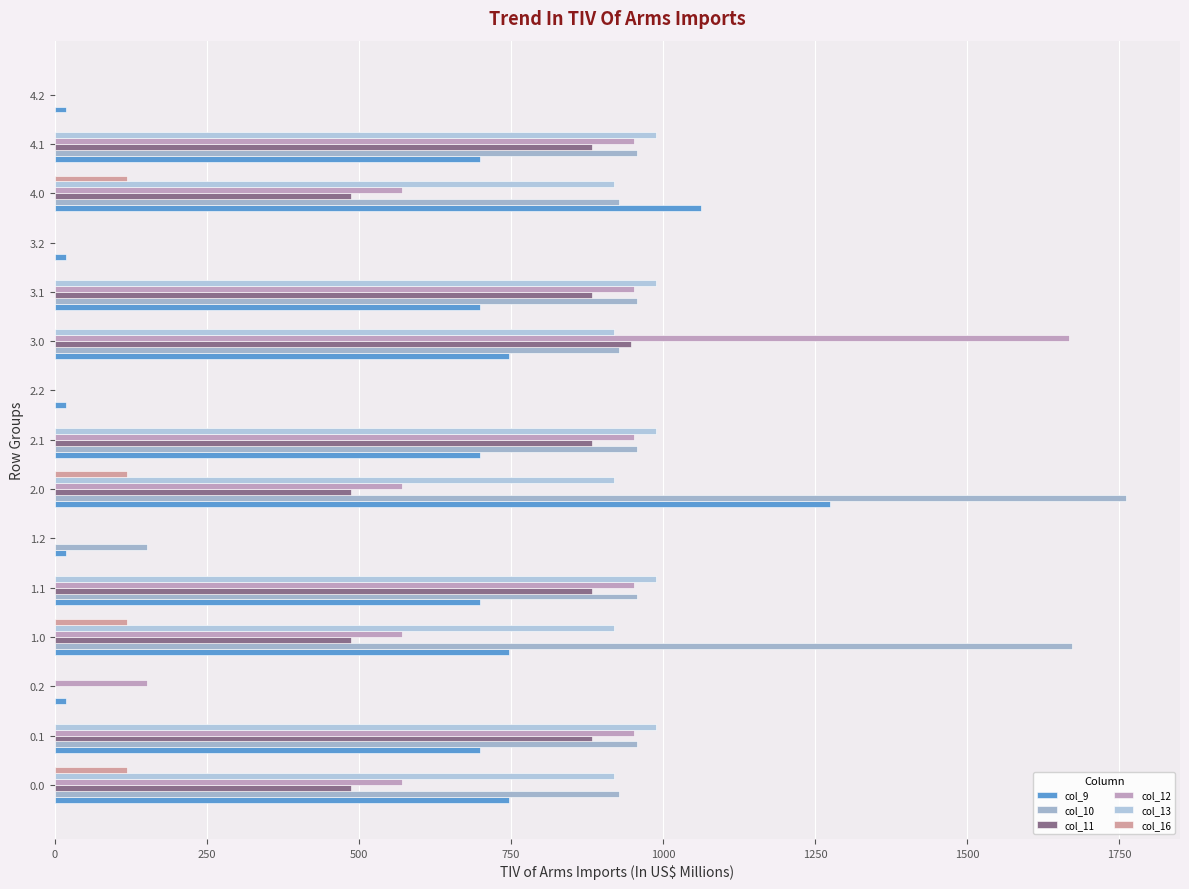

Which series has the largest total across all categories?

col_10